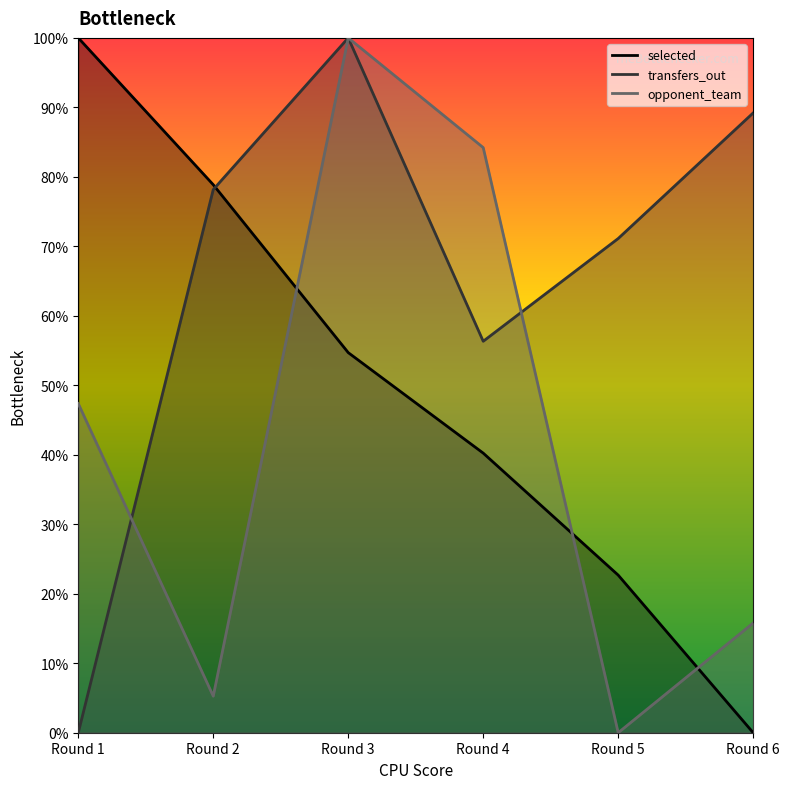

Is the value of selected at Round 6 greater than the value of opponent_team at Round 4?

No